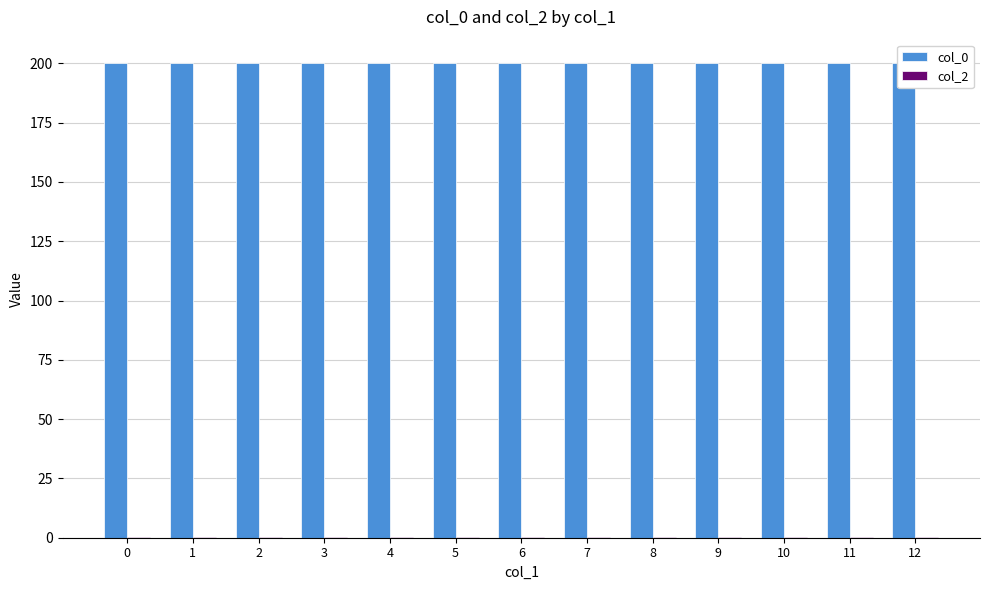

Reading right to left, list all the values displayed in this chart.

col_0: 200.0	200.0	200.0	200.0	200.0	200.0	200.0	200.0	200.0	200.0	200.0	200.0	200.0
col_2: 0.1	0.1	0.1	0.1	0.1	0.1	0.1	0.1	0.1	0.1	0.1	0.1	0.1